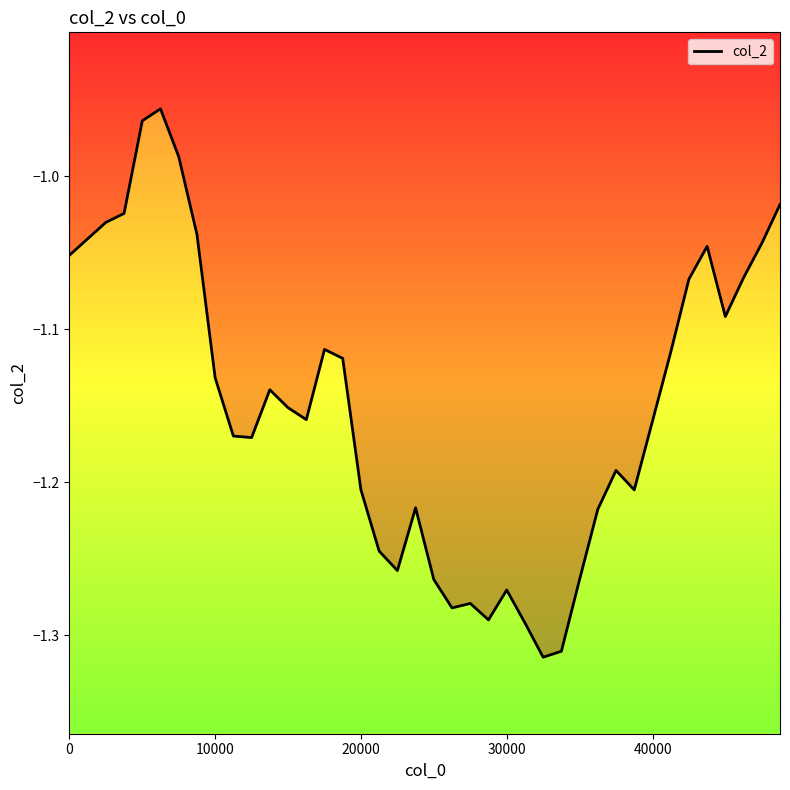

Is it true that the value at 24 is -1.8?

False